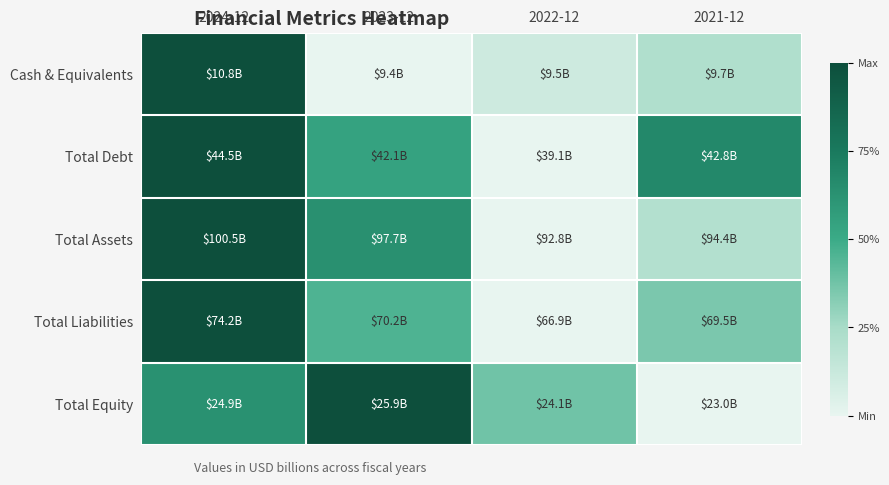

Reading left to right, transcribe all the data shown in this chart.

Cash & Equivalents: 2024-12=1.0	2023-12=0.0	2022-12=0.1	2021-12=0.2
Total Debt: 2024-12=1.0	2023-12=0.5	2022-12=0.0	2021-12=0.7
Total Assets: 2024-12=1.0	2023-12=0.6	2022-12=0.0	2021-12=0.2
Total Liabilities: 2024-12=1.0	2023-12=0.5	2022-12=0.0	2021-12=0.4
Total Equity: 2024-12=0.6	2023-12=1.0	2022-12=0.4	2021-12=0.0